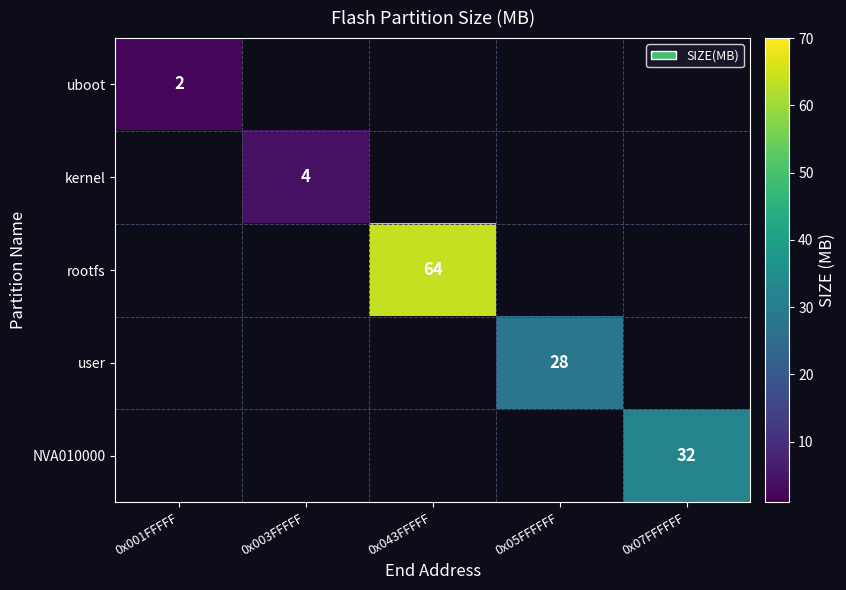

Is it true that rootfs equals 85 at 0x043FFFFF?

False